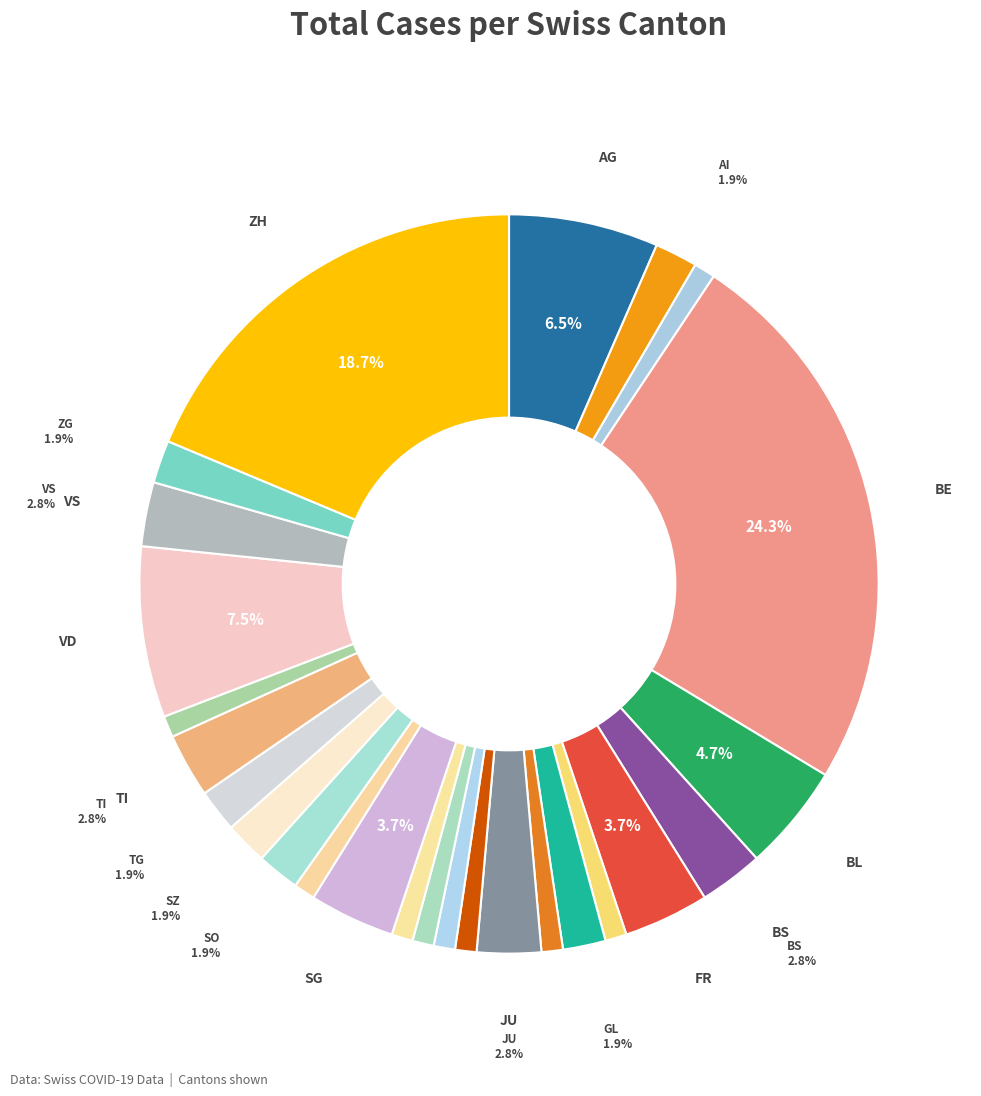

Count the number of slices in the pie.

26